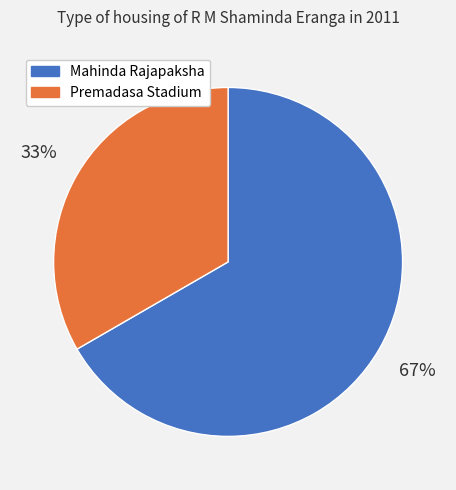

Which slice is the smallest?

Premadasa Stadium